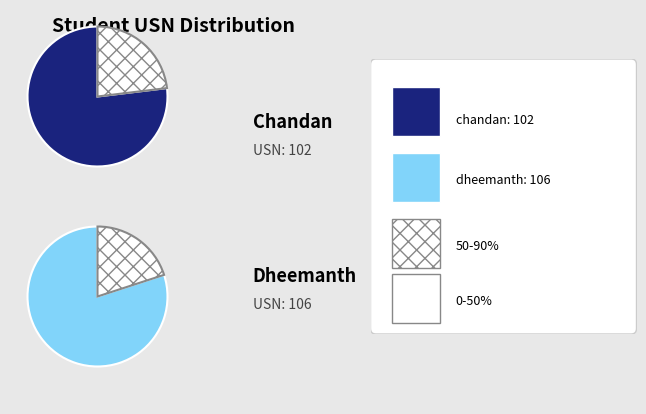

Do dheemanth and chandan together represent more than half of the pie?

Yes